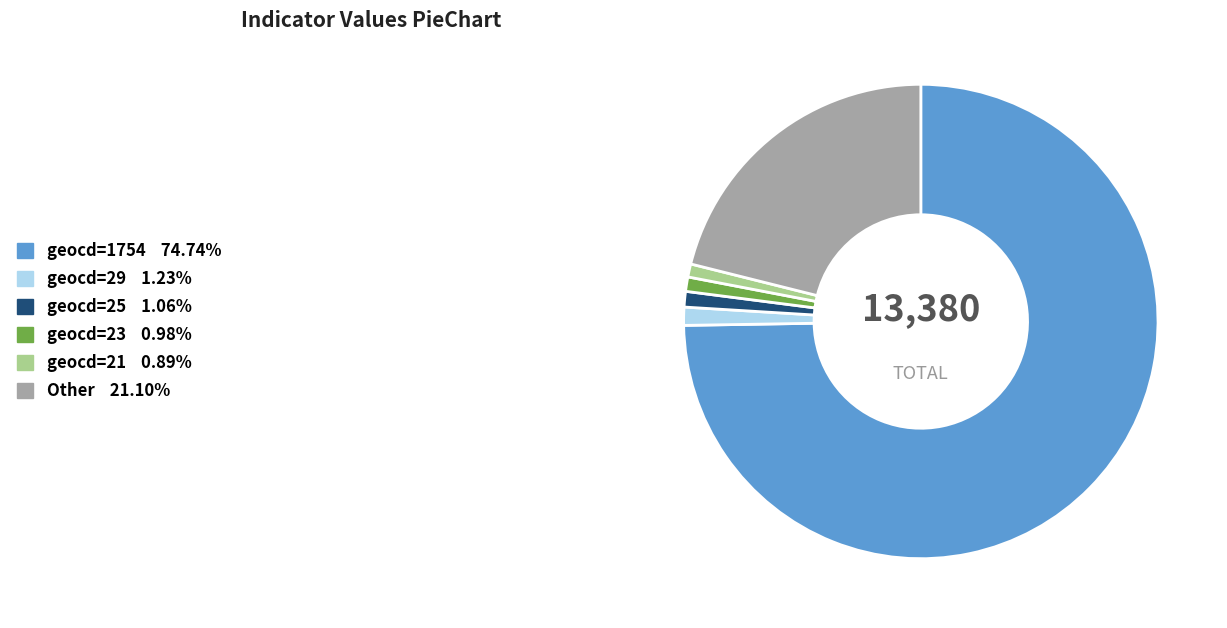

How many slices are in this pie chart?

6